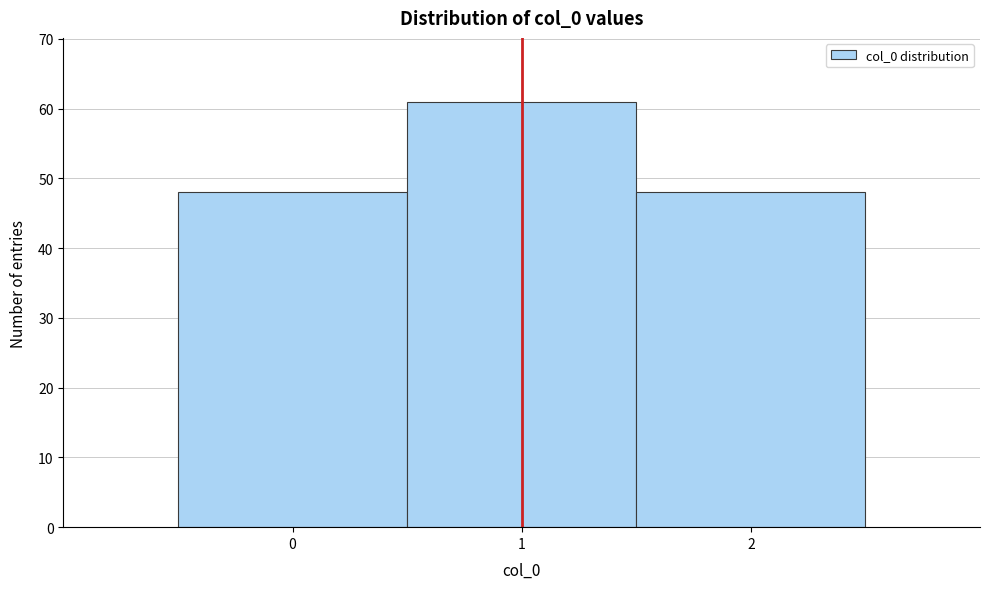

Reading left to right, transcribe this chart: for each bar, give the range it covers on the x-axis and its height. The values are not printed on the chart, so give them approximately, as read against the axis.

-0.5 to 0.5: 48
0.5 to 1.5: 61
1.5 to 2.5: 48